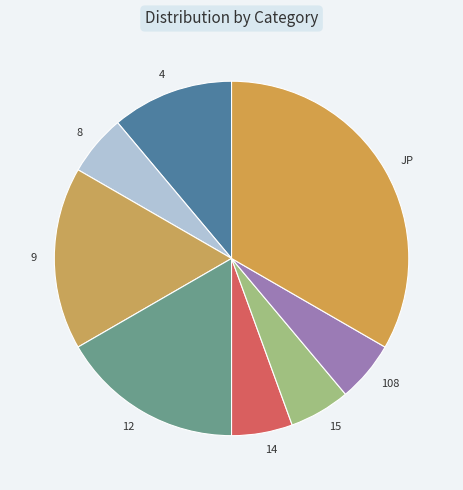

Count the number of slices in the pie.

8